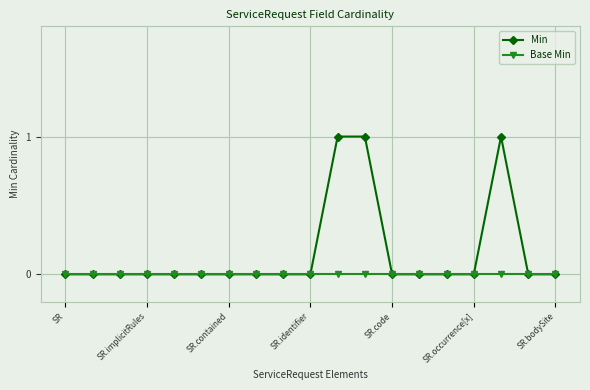

List the series in order of their overall mean, lowest first.

Base Min, Min